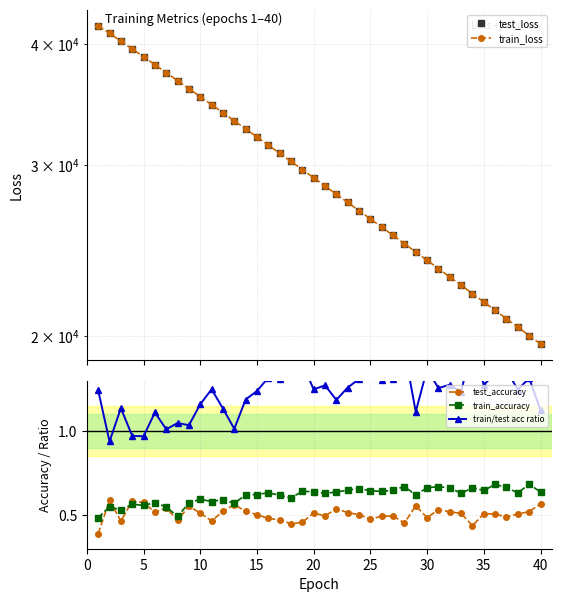

Reading left to right, transcribe all the data shown in this chart.

test_loss: 41737.2	40978.5	40233.6	39493.1	38762.5	38040.1	37331.1	36634.9	35943.3	35267.6	34602.1	33947.8	33304.9	32670.9	32049.0	31437.0	30836.0	30245.6	29664.9	29094.4	28534.4	27984.1	27443.4	26912.6	26391.2	25879.1	25376.3	24882.5	24397.9	23921.7	23454.2	22995.4	22545.2	22102.7	21668.7	21242.1	20823.8	20413.4	20010.0	19614.4
train_loss: 41735.5	40979.5	40232.4	39493.7	38762.9	38040.0	37330.9	36634.1	35943.0	35267.2	34601.3	33947.2	33304.6	32670.3	32048.0	31436.2	30835.2	30244.7	29663.9	29093.8	28533.5	27983.4	27442.6	26911.6	26390.2	25878.2	25375.4	24881.6	24397.2	23920.8	23453.5	22994.8	22544.5	22101.9	21668.0	21241.5	20823.3	20412.6	20009.2	19613.9
test_accuracy: 0.4	0.6	0.5	0.6	0.6	0.5	0.5	0.5	0.6	0.5	0.5	0.5	0.6	0.5	0.5	0.5	0.5	0.4	0.5	0.5	0.5	0.5	0.5	0.5	0.5	0.5	0.5	0.5	0.6	0.5	0.5	0.5	0.5	0.4	0.5	0.5	0.5	0.5	0.5	0.6
train_accuracy: 0.5	0.6	0.5	0.6	0.6	0.6	0.5	0.5	0.6	0.6	0.6	0.6	0.6	0.6	0.6	0.6	0.6	0.6	0.6	0.6	0.6	0.6	0.6	0.7	0.6	0.6	0.6	0.7	0.6	0.7	0.7	0.7	0.6	0.7	0.6	0.7	0.7	0.6	0.7	0.6
train/test acc ratio: 1.2	0.9	1.1	1.0	1.0	1.1	1.0	1.0	1.0	1.2	1.2	1.1	1.0	1.2	1.2	1.3	1.3	1.3	1.4	1.2	1.3	1.2	1.3	1.3	1.3	1.3	1.3	1.5	1.1	1.4	1.3	1.3	1.2	1.5	1.3	1.3	1.4	1.2	1.3	1.1